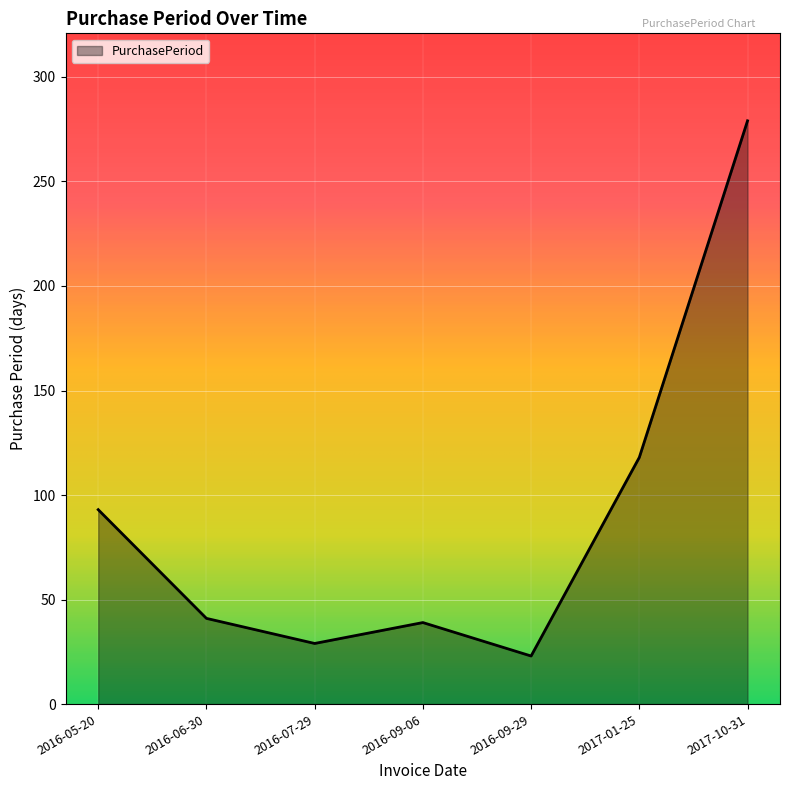

What is the change in value from 2016-07-29 to 2016-09-29?

-6